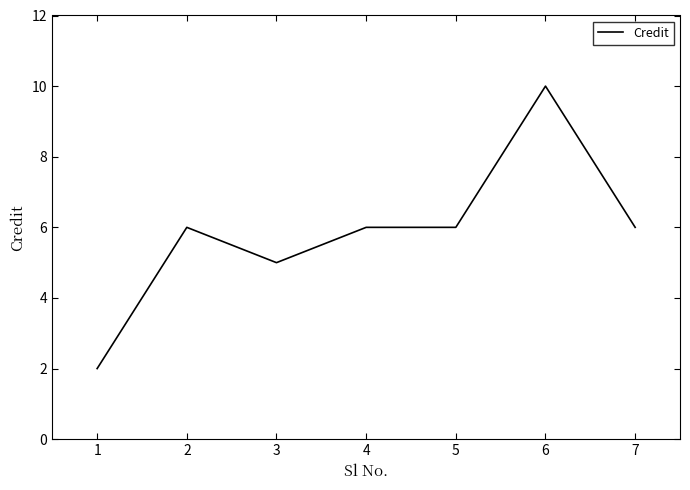

Count the number of data series in this chart.

1